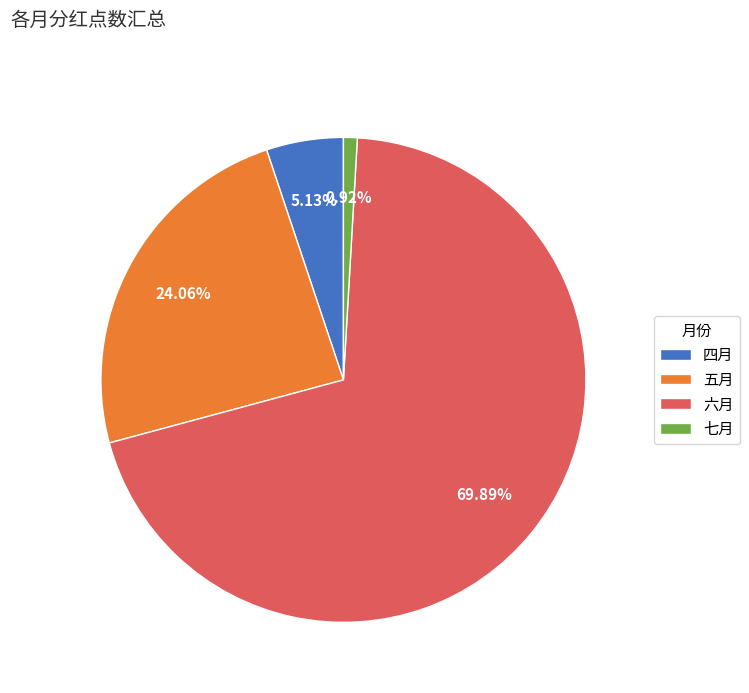

To the nearest percent, what is the difference between the largest and smallest slice percentages?

69%